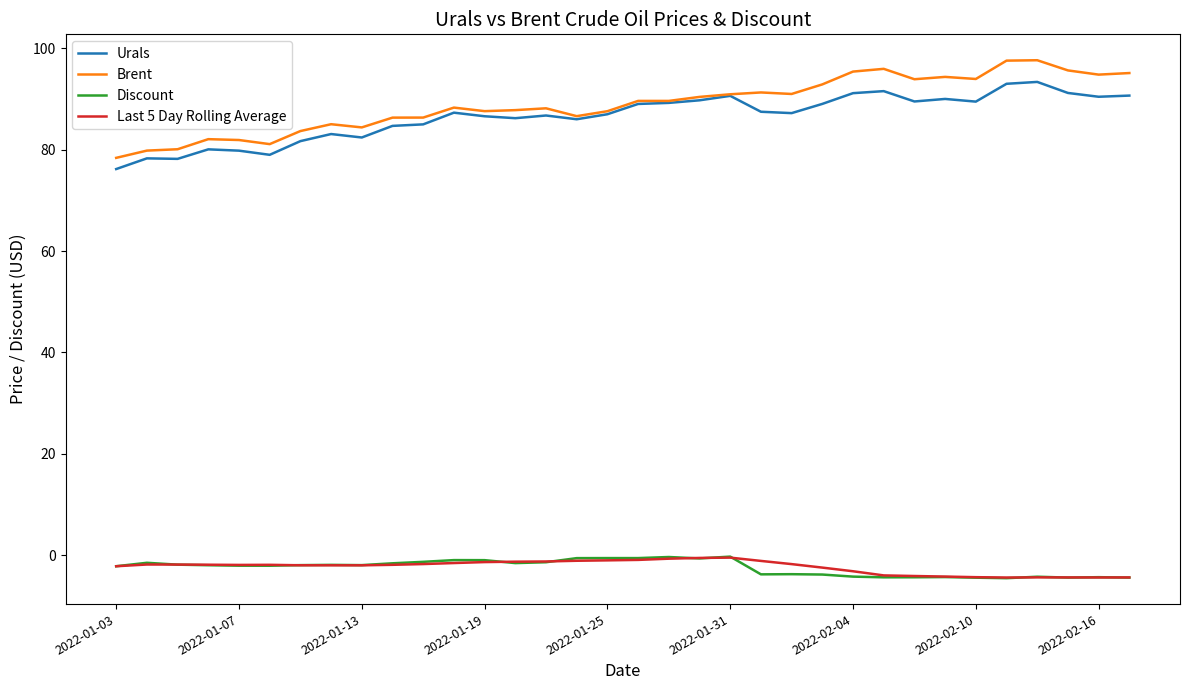

True or false: Brent and Last 5 Day Rolling Average intersect in this chart.

False